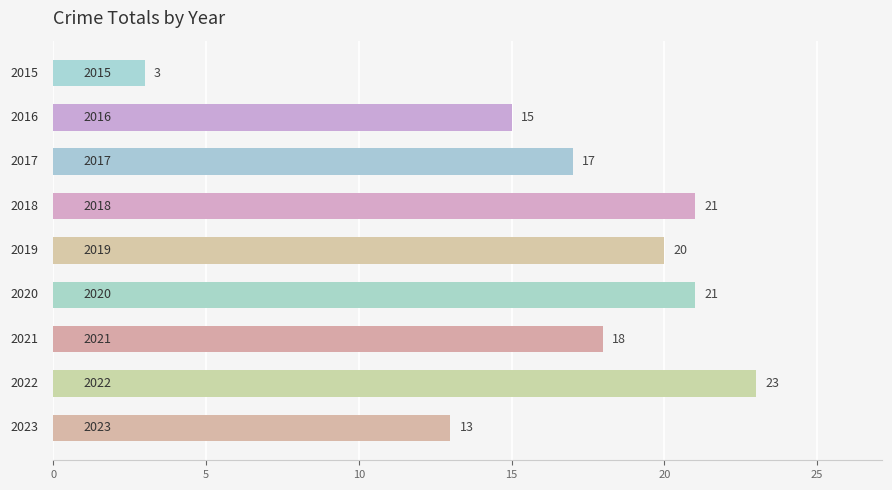

How many bars are there in total?

9